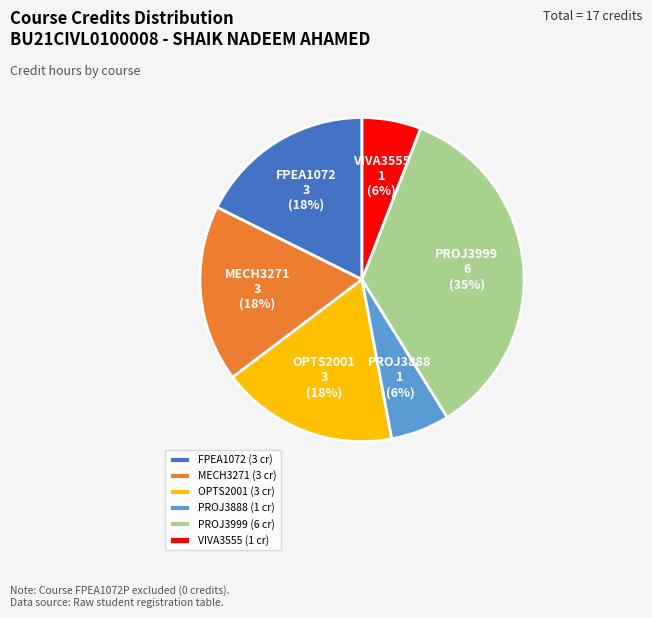

To the nearest percent, what percentage of the pie is MECH3271 (3 cr)?

18%